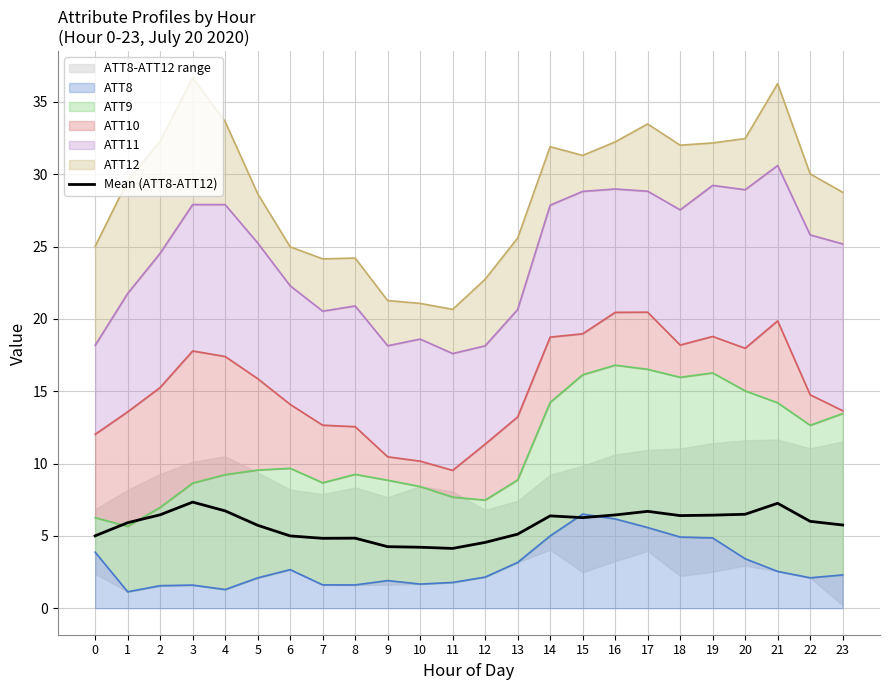

How many data points does each series have?

24